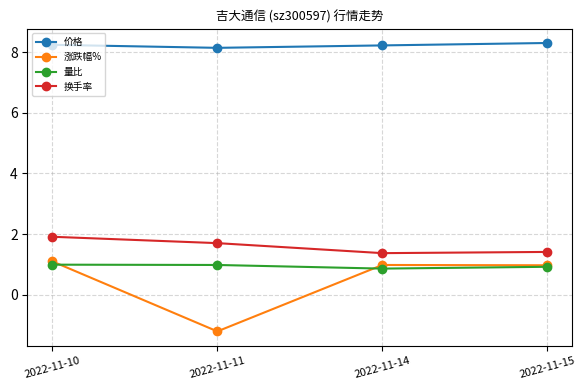

Reading left to right, extract all data points from this chart.

价格: 2022-11-10=8.2	2022-11-11=8.1	2022-11-14=8.2	2022-11-15=8.3
涨跌幅%: 2022-11-10=1.1	2022-11-11=-1.2	2022-11-14=1.0	2022-11-15=1.0
量比: 2022-11-10=1.0	2022-11-11=1.0	2022-11-14=0.9	2022-11-15=0.9
换手率: 2022-11-10=1.9	2022-11-11=1.7	2022-11-14=1.4	2022-11-15=1.4